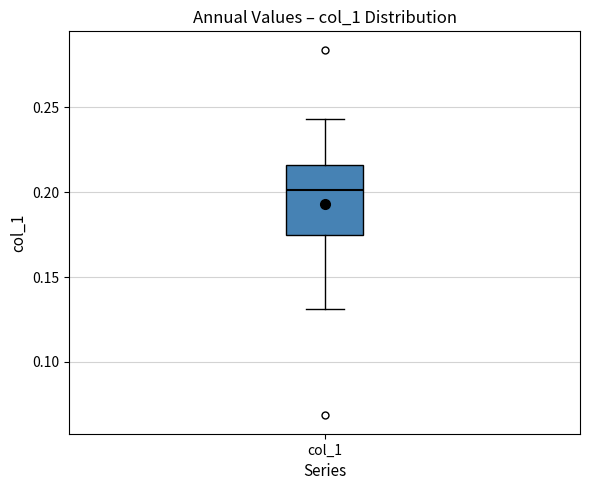

Read this box plot against the y-axis: the position of the median line, the range covered by the box, and the ends of both whiskers. The values are not printed on the chart, so give them approximately, as read against the axis.

median 0.200, box 0.175 to 0.215, whiskers 0.130 to 0.245